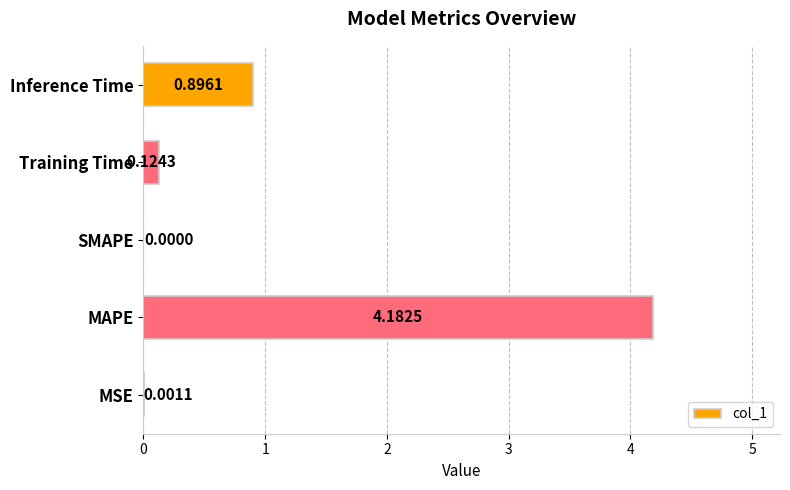

What is the sum of all values?

5.2